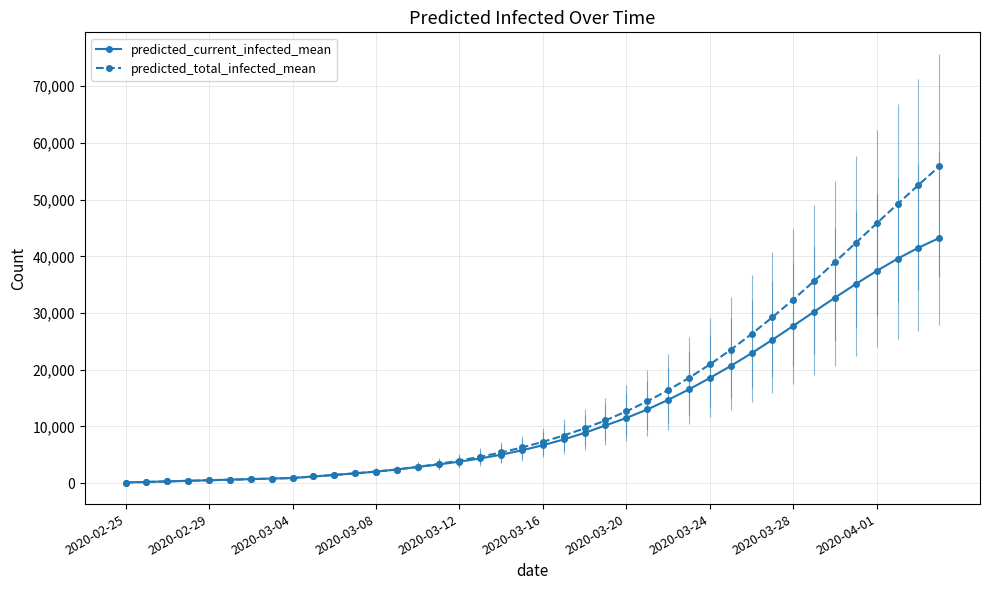

What is the maximum value shown in the chart?

55874